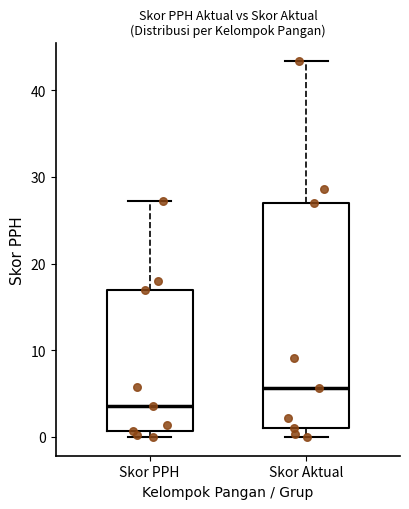

Which box has the highest median line?

Skor Aktual